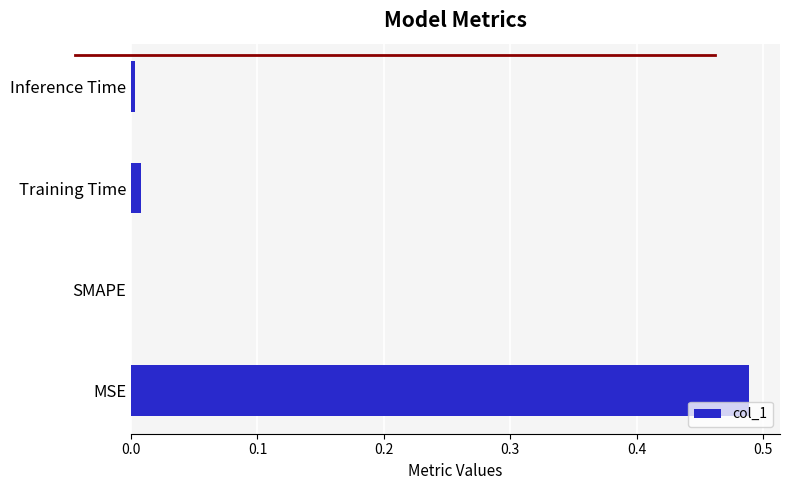

True or false: the data shows 0.3 at SMAPE.

False